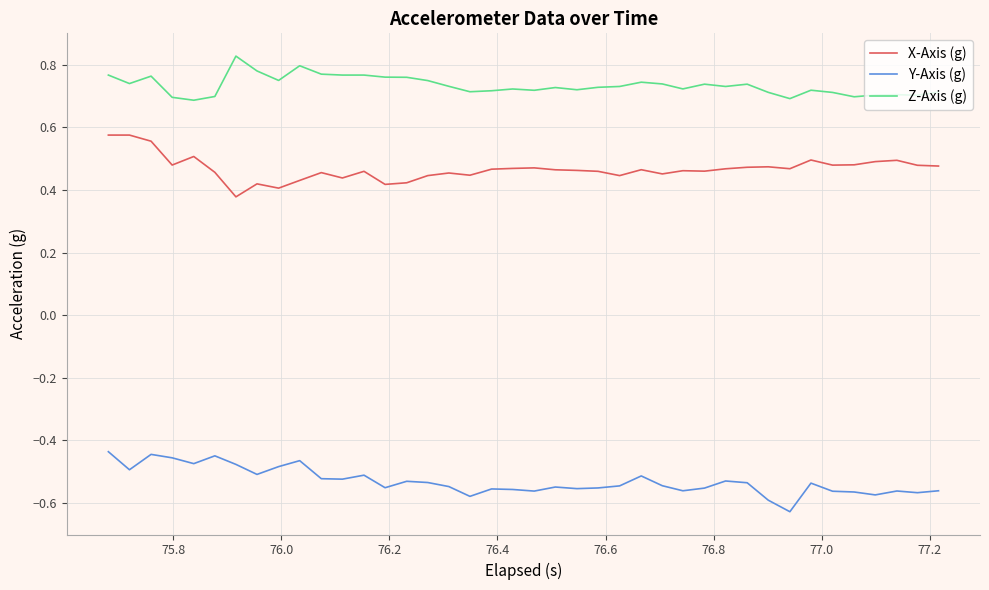

What is the difference between the maximum and minimum values in the X-Axis (g) series?

0.2